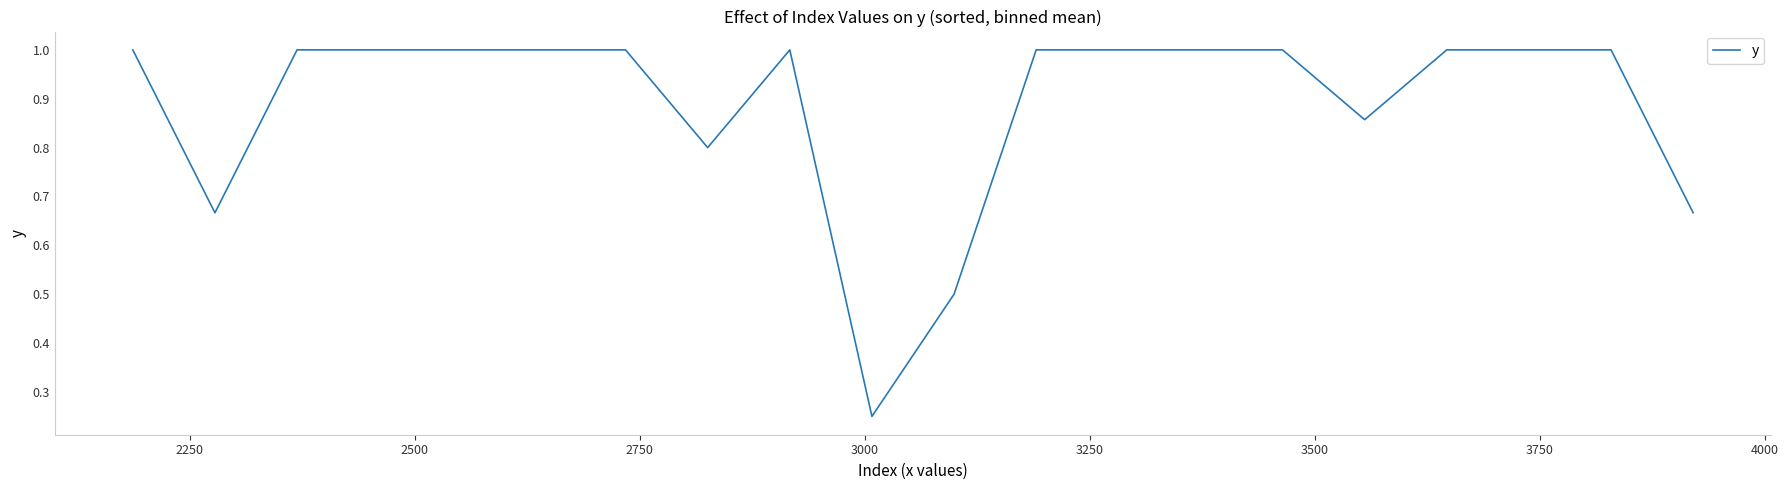

How many categories are shown in the chart?

20